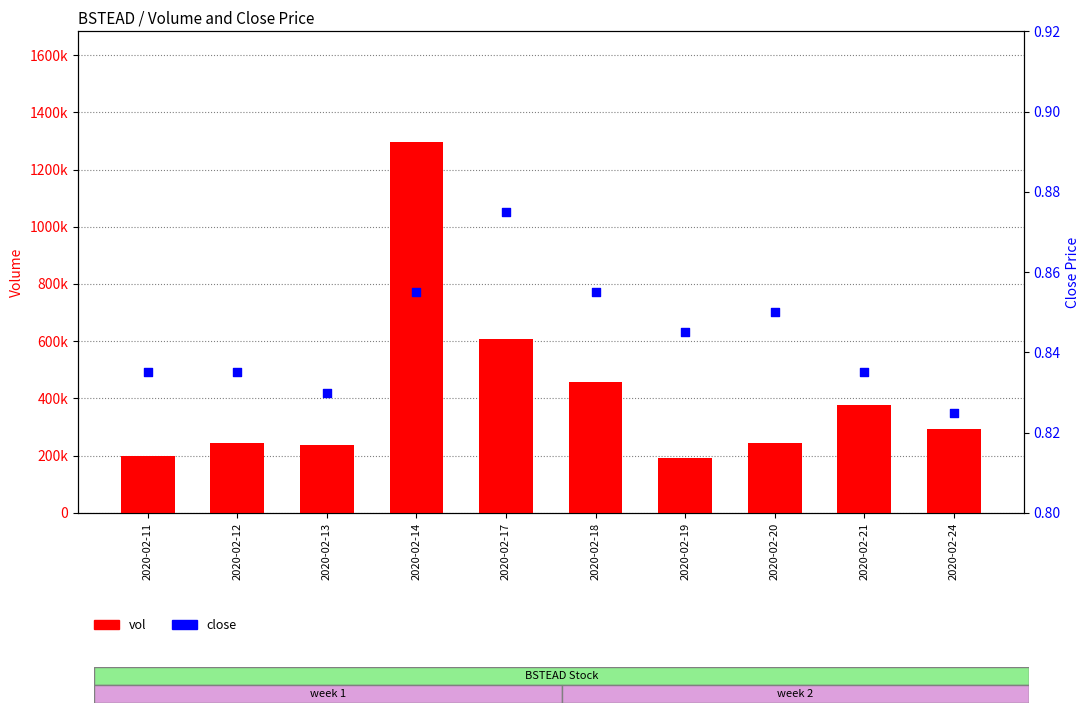

Which series has the widest spread of Y values?

vol